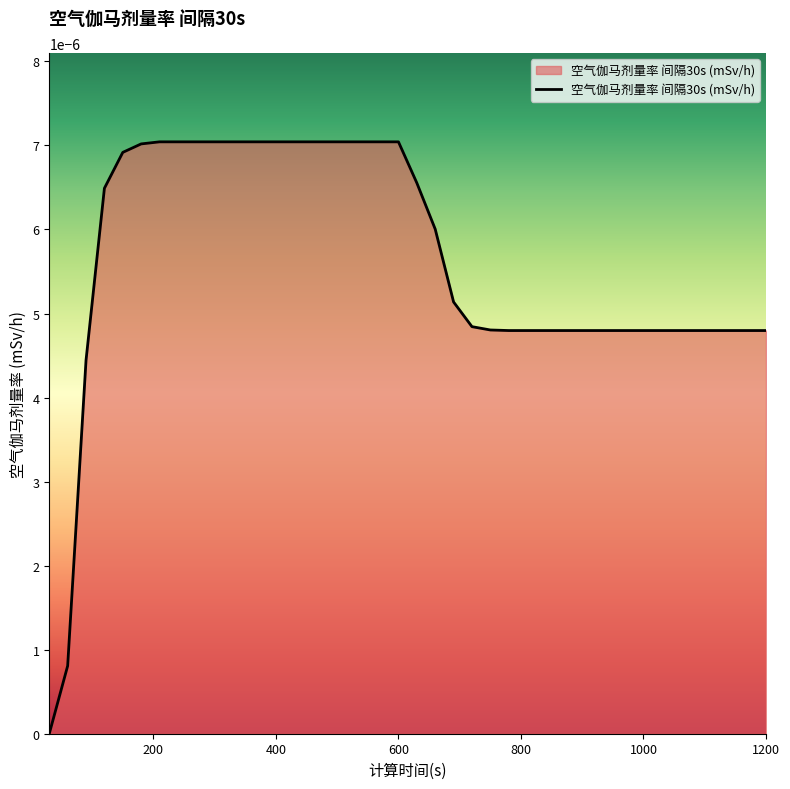

Does the chart have visible grid lines?

No